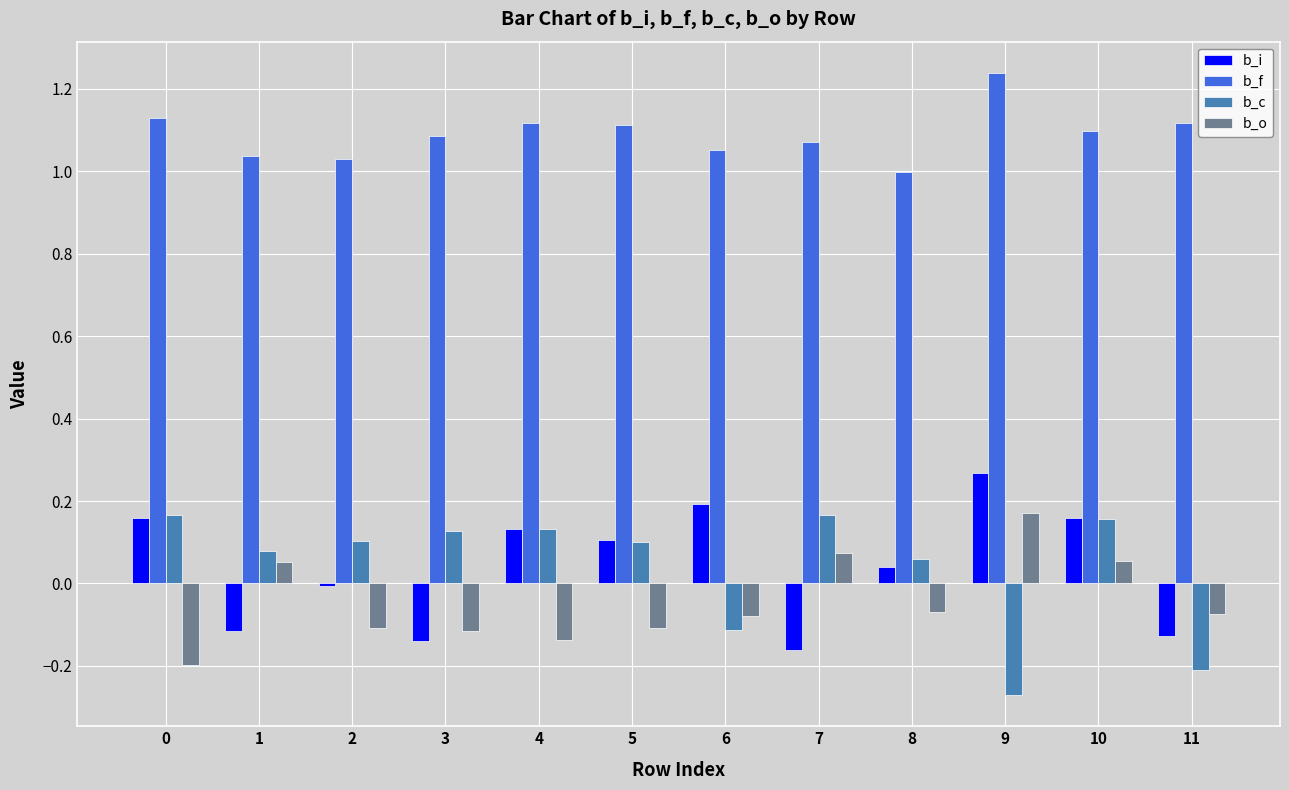

At which category does the chart reach its peak across all series?

9